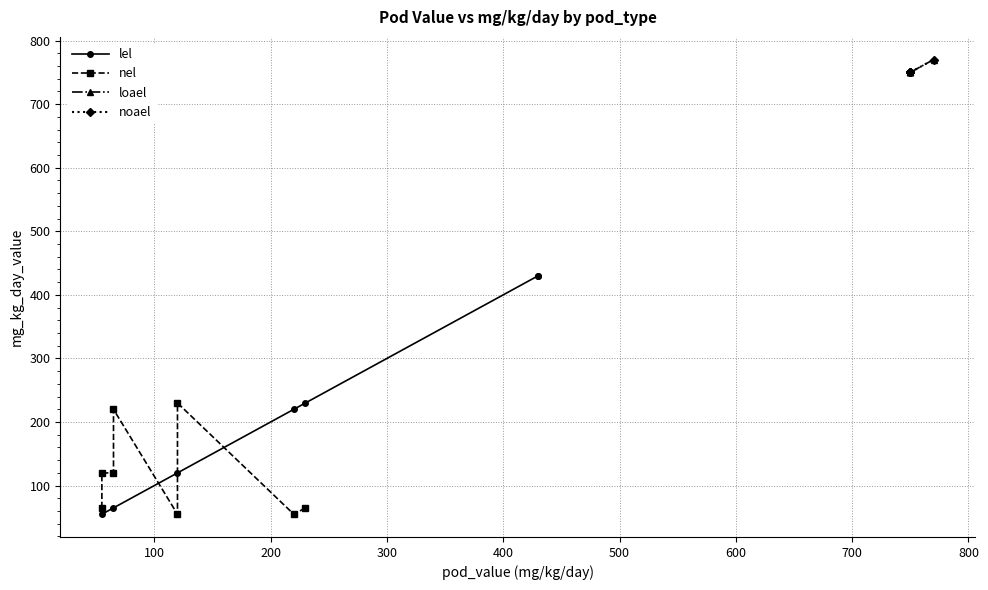

Is the value of noael at 500 greater than the value of loael at 200?

No